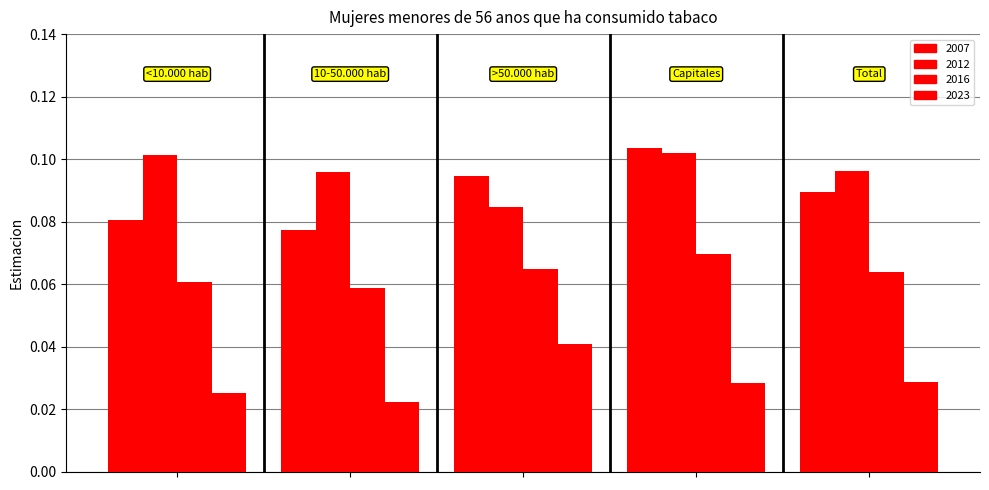

Does the chart contain stacked bars?

No